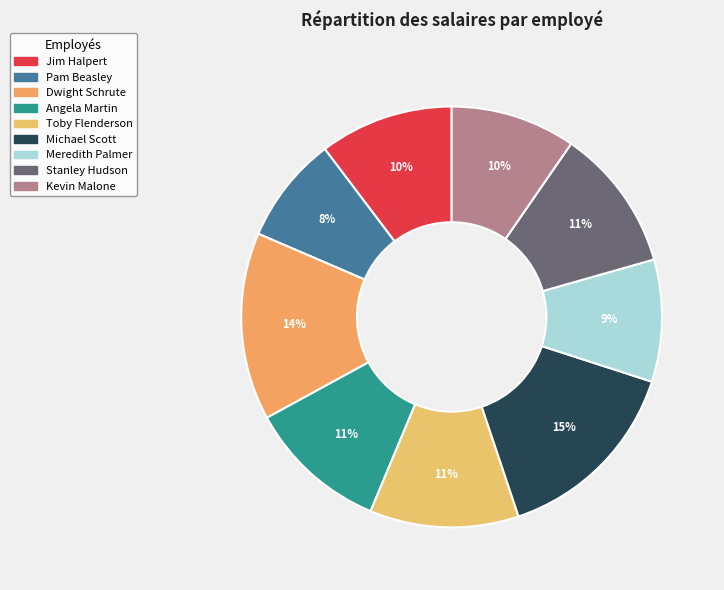

What is the smallest slice in the pie chart?

Pam Beasley